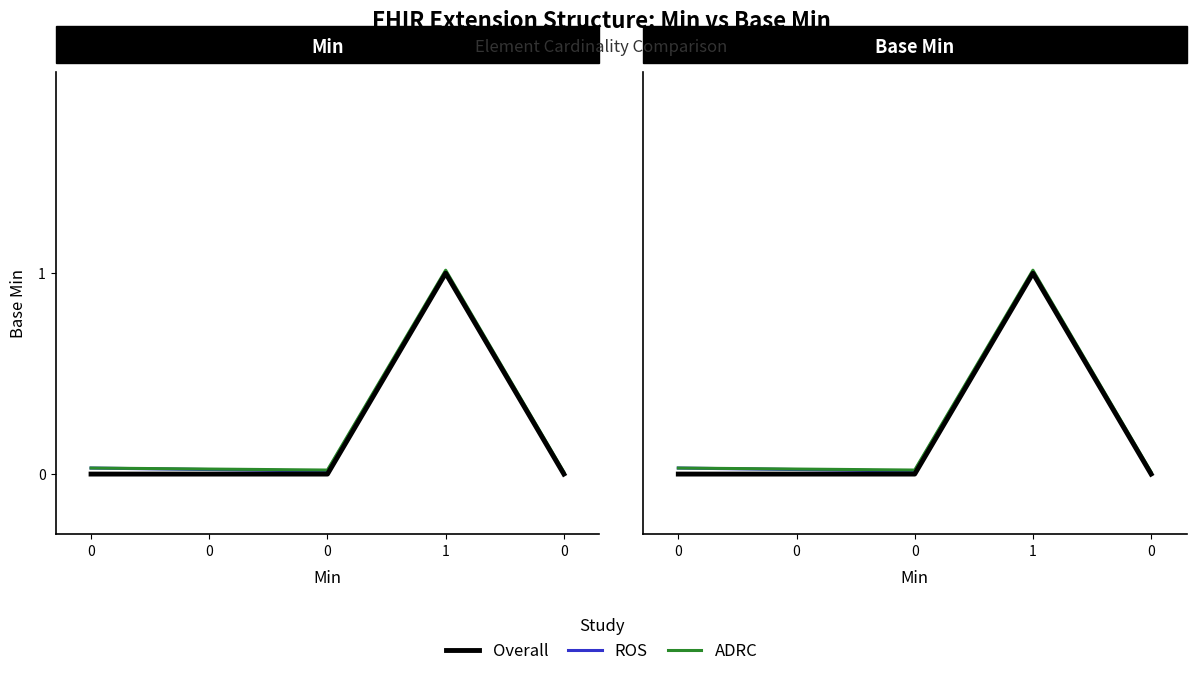

How many lines are shown in the chart?

3